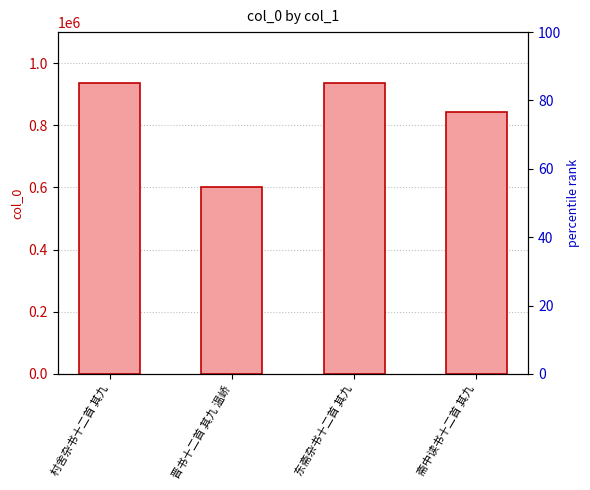

List the labels in order of value, largest first.

村舍杂书十二首 其九, 东斋杂书十二首 其九, 斋中读书十二首 其九, 晋书十二首 其九 温峤